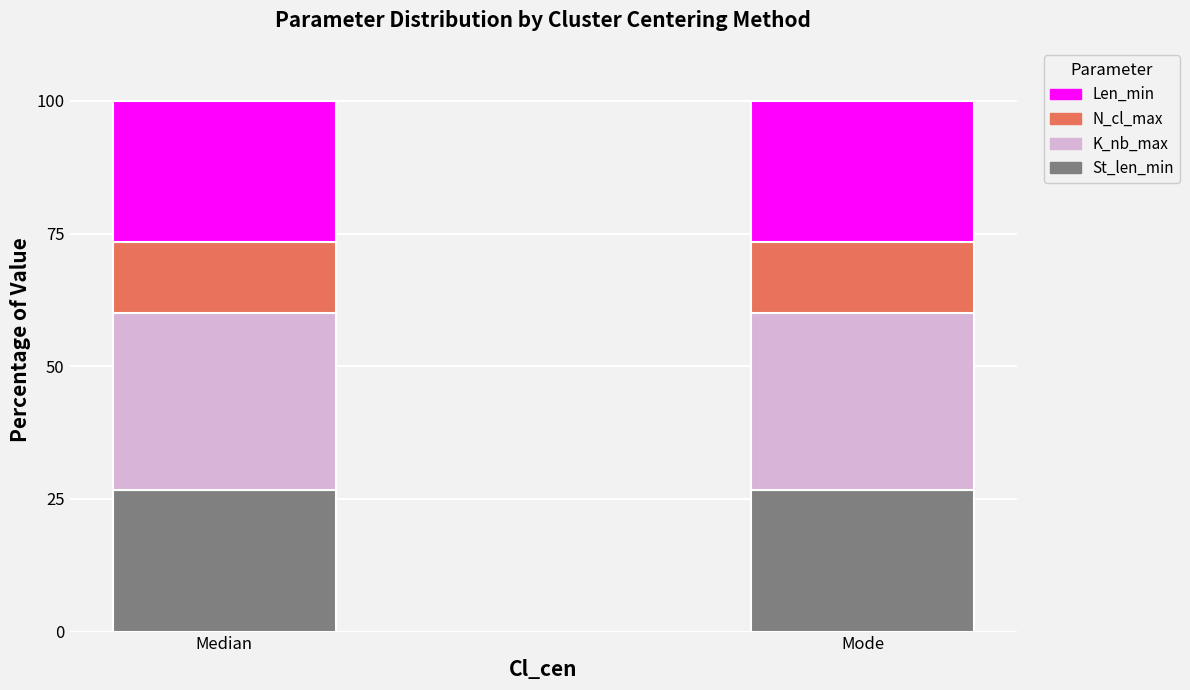

What is the total value across all series at Median?

100.0